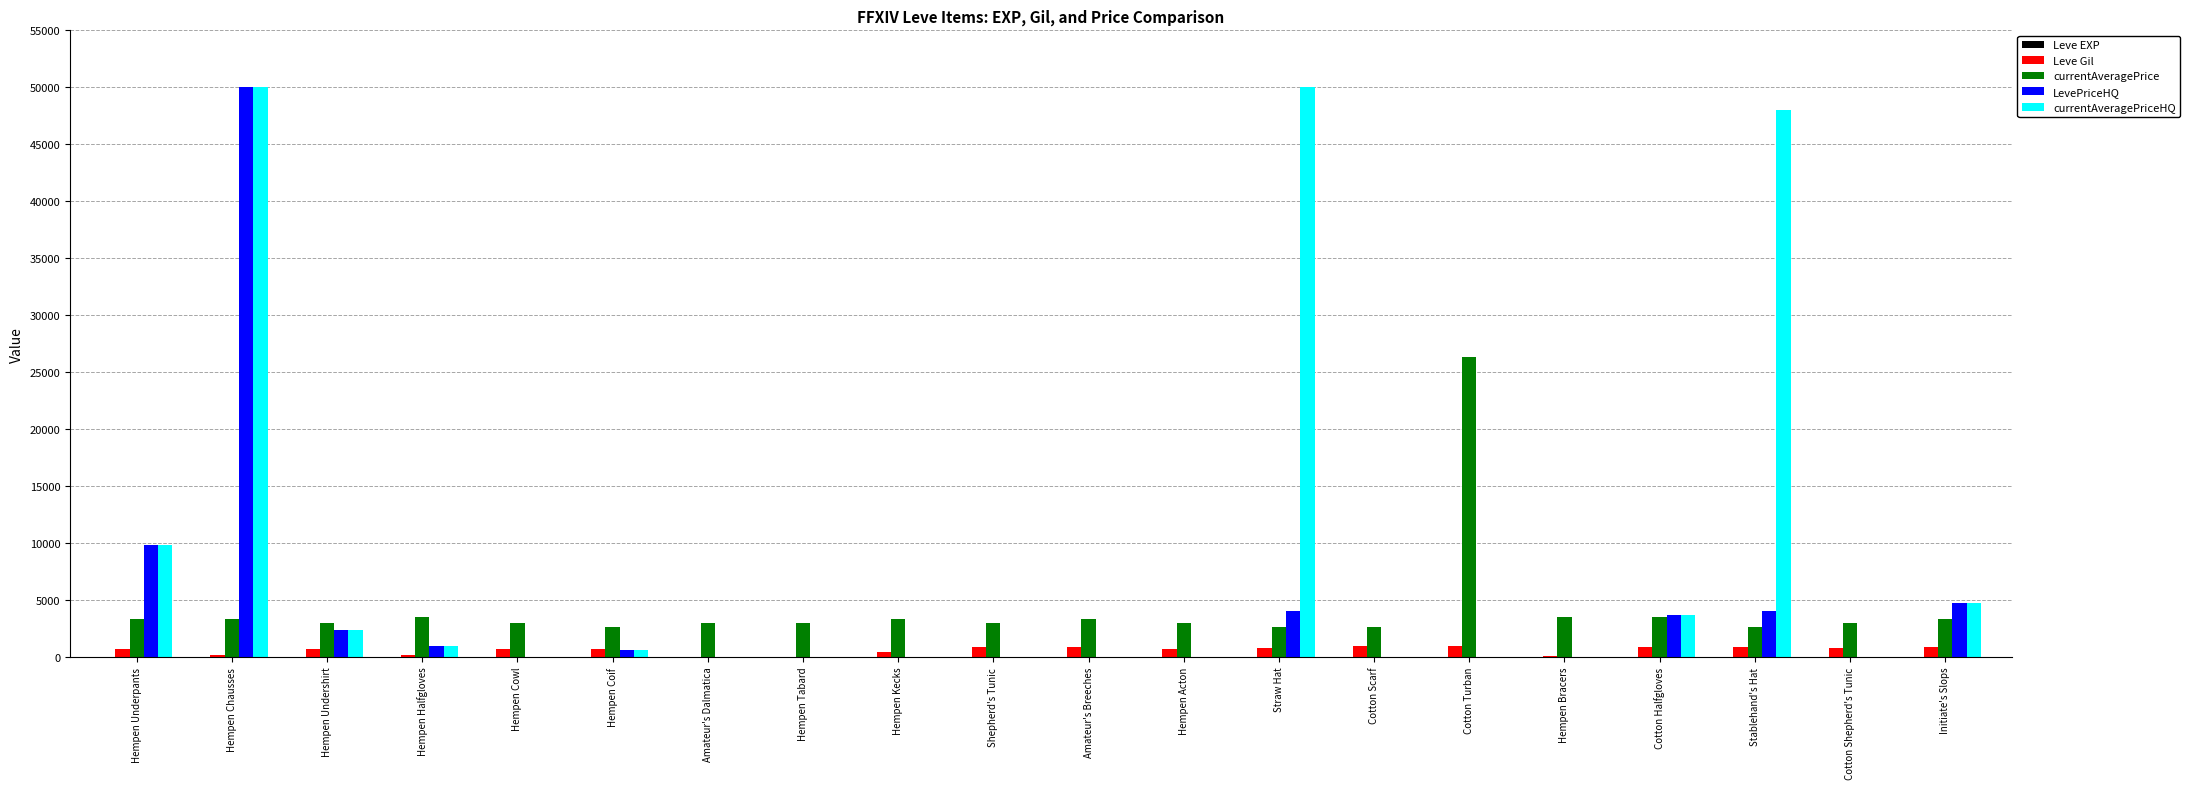

What is the maximum value shown in the chart?

50000